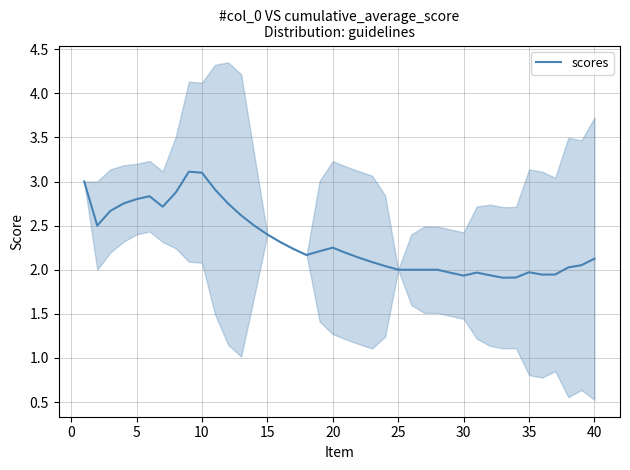

Reading right to left, what are all the values shown in this chart?

2.1	2.1	2.0	1.9	1.9	2.0	1.9	1.9	1.9	2.0	1.9	2.0	2.0	2.0	2.0	2.0	2.0	2.1	2.1	2.2	2.2	2.2	2.2	2.2	2.3	2.4	2.5	2.6	2.8	2.9	3.1	3.1	2.9	2.7	2.8	2.8	2.8	2.7	2.5	3.0